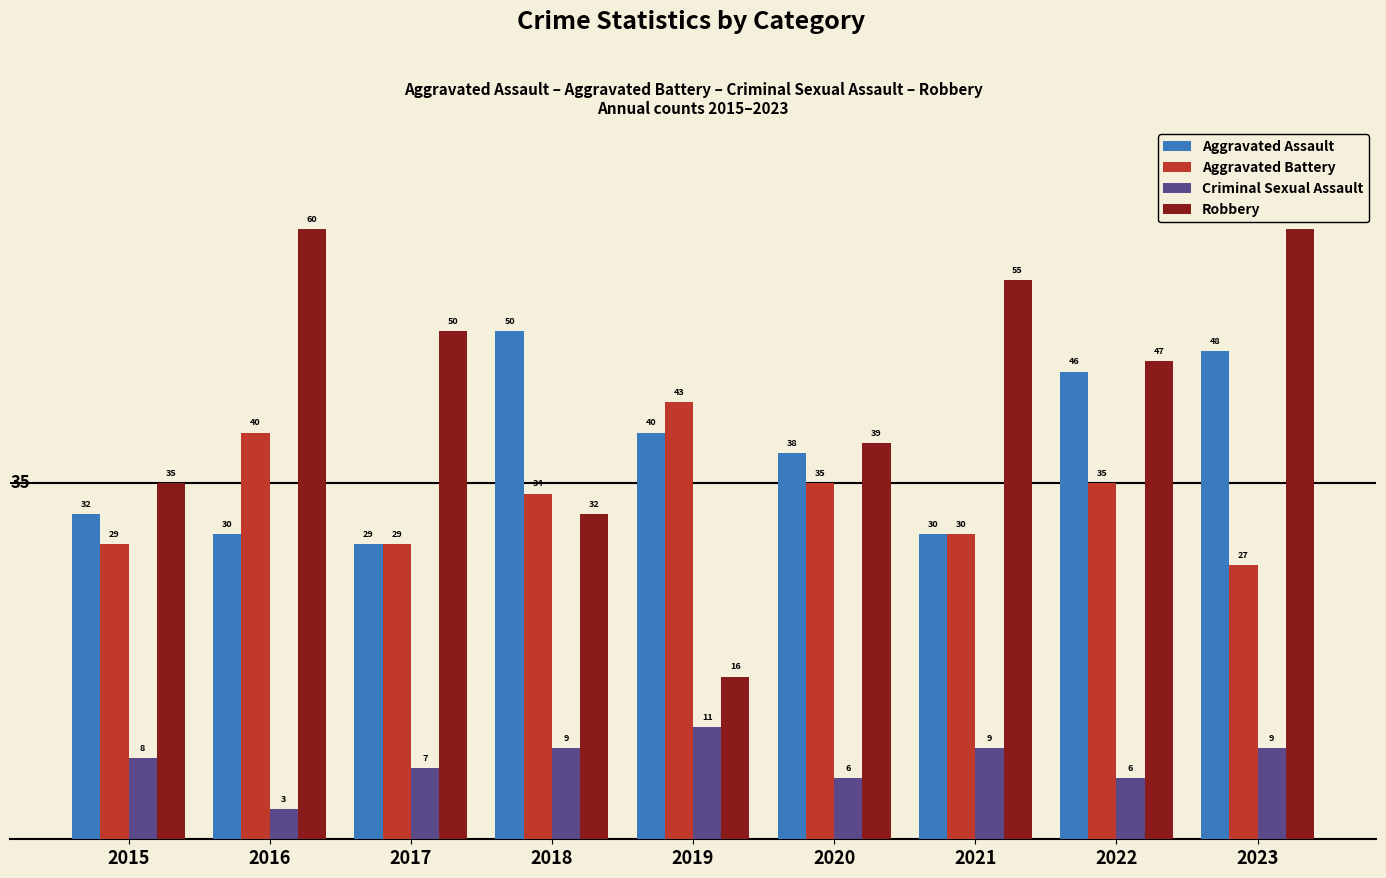

Reading left to right, list all the values displayed in this chart.

Aggravated Assault: 2015=32	2016=30	2017=29	2018=50	2019=40	2020=38	2021=30	2022=46	2023=48
Aggravated Battery: 2015=29	2016=40	2017=29	2018=34	2019=43	2020=35	2021=30	2022=35	2023=27
Criminal Sexual Assault: 2015=8	2016=3	2017=7	2018=9	2019=11	2020=6	2021=9	2022=6	2023=9
Robbery: 2015=35	2016=60	2017=50	2018=32	2019=16	2020=39	2021=55	2022=47	2023=60